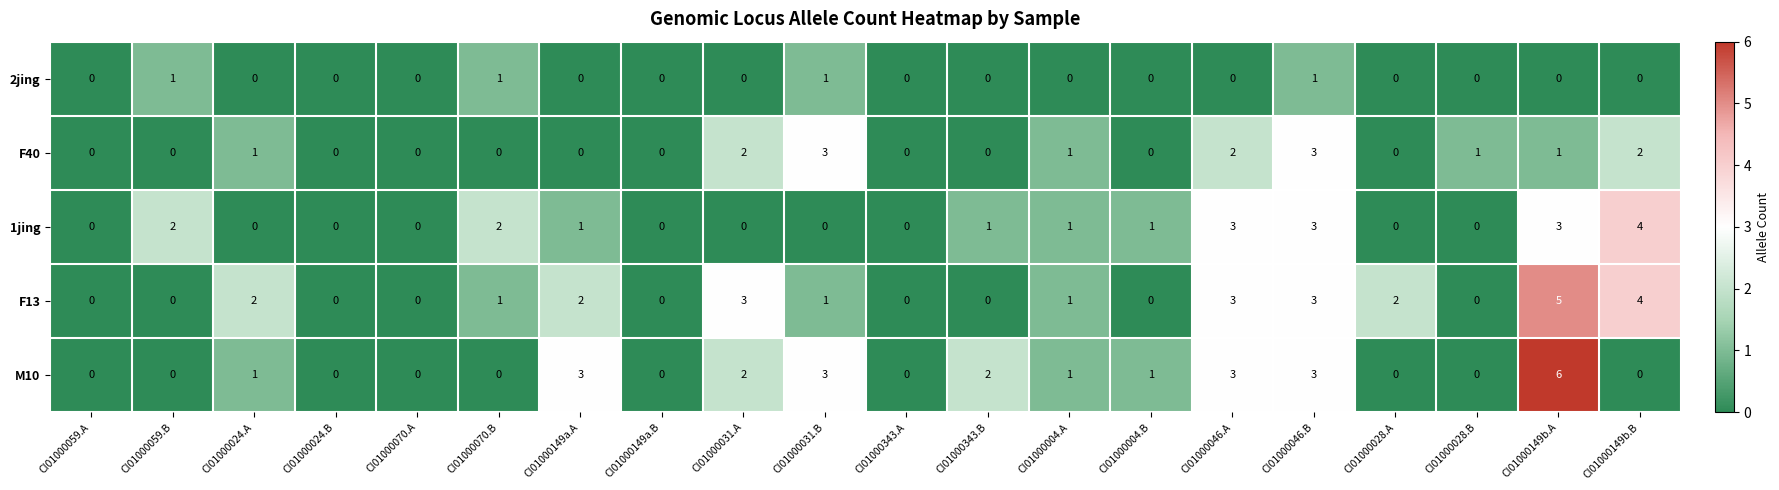

Which series changed the most between CI01000028.B and CI01000149b.A?

M10